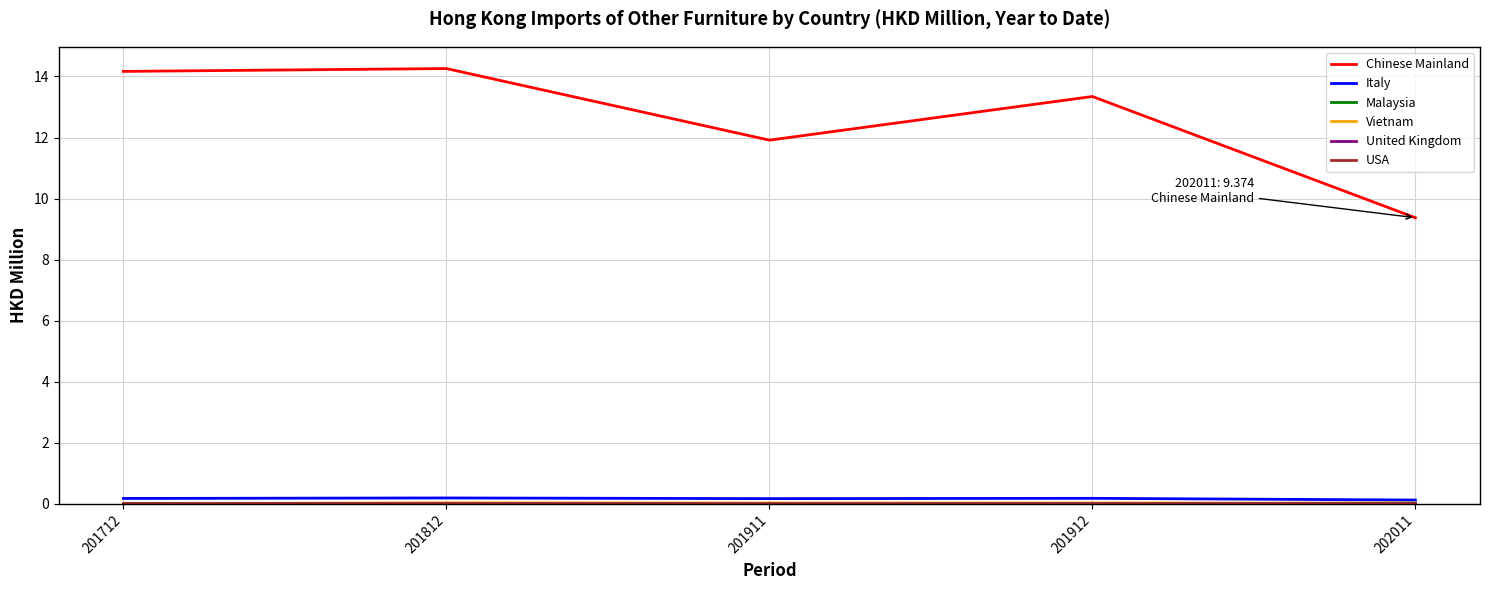

What is the sum of all Chinese Mainland values?

63.1